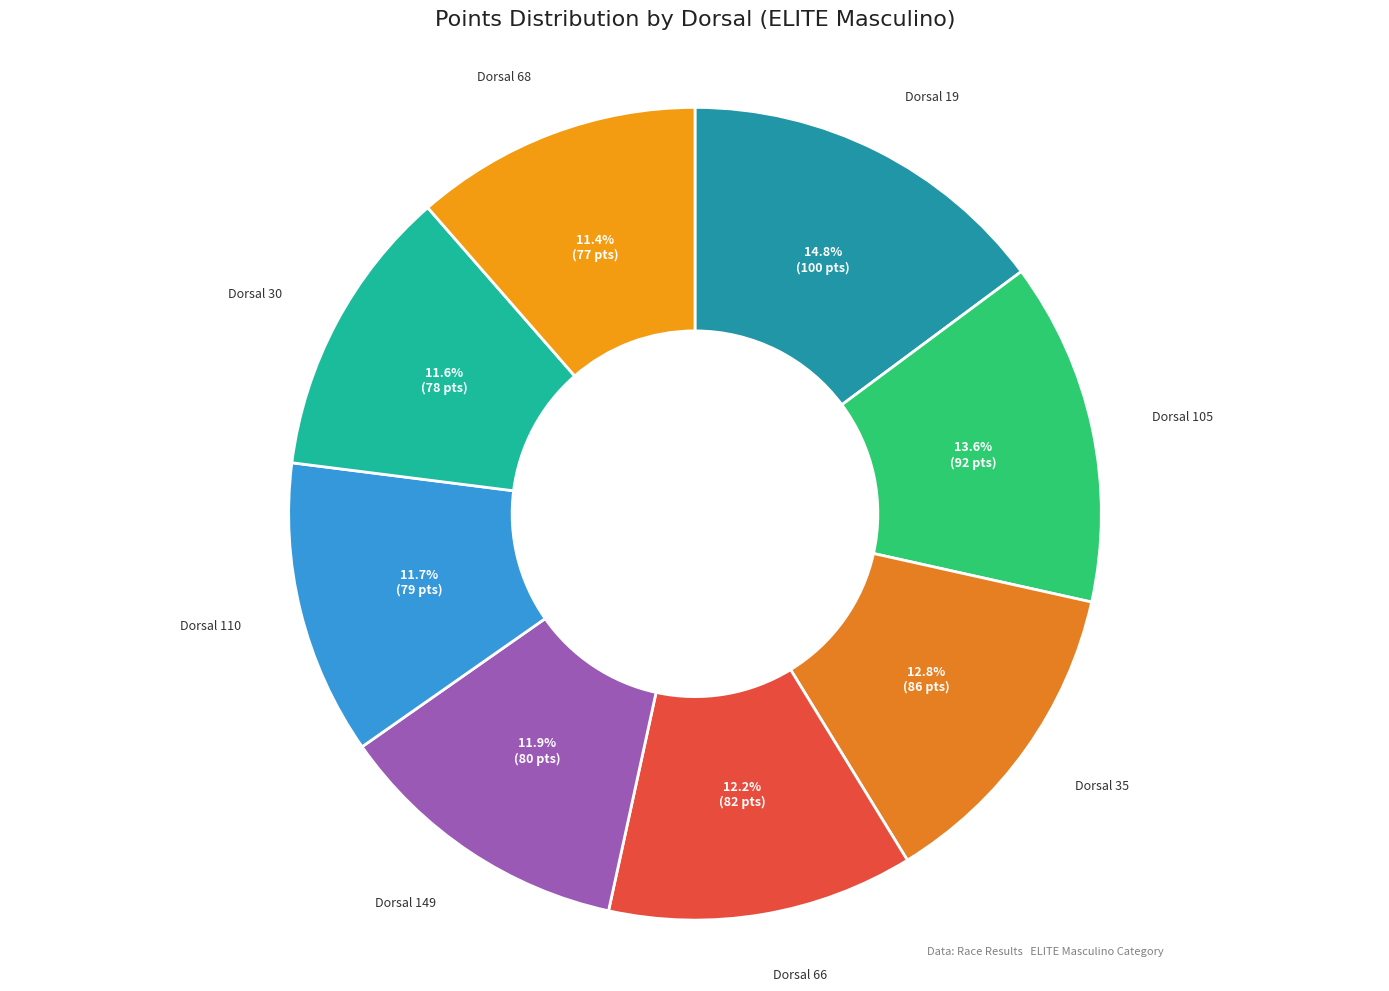

What is the largest slice in the pie chart?

Dorsal 19